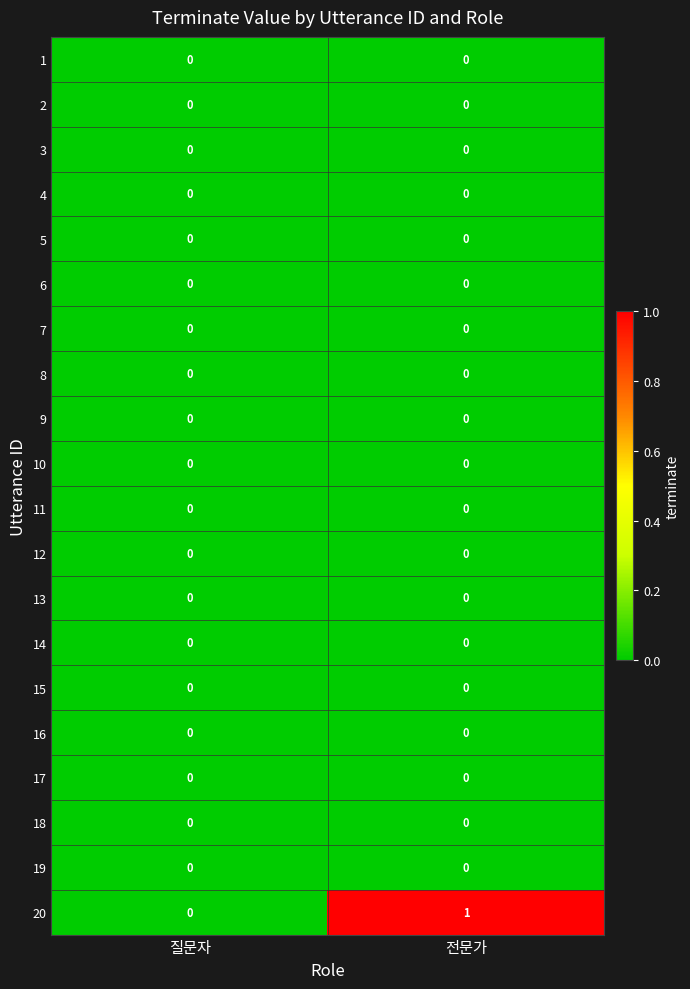

Which series has the largest total across all categories?

20